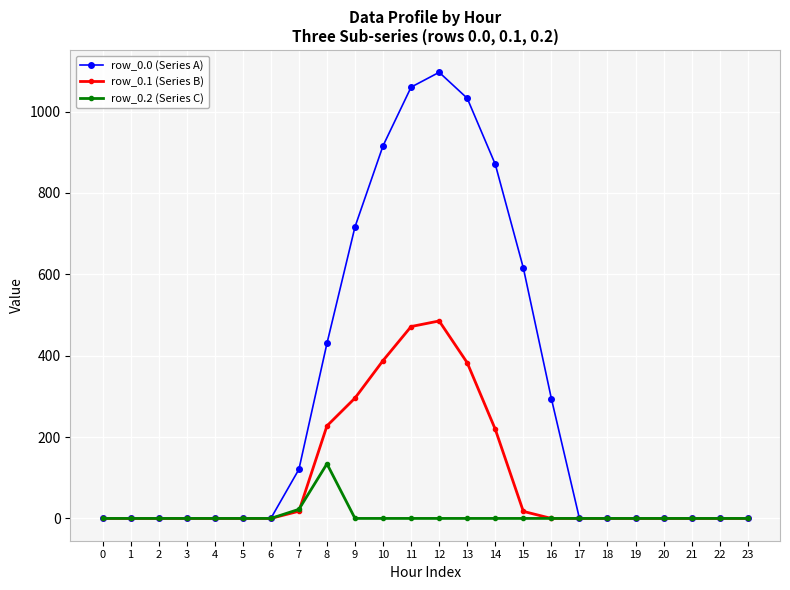

Which label corresponds to the largest value in the chart?

12